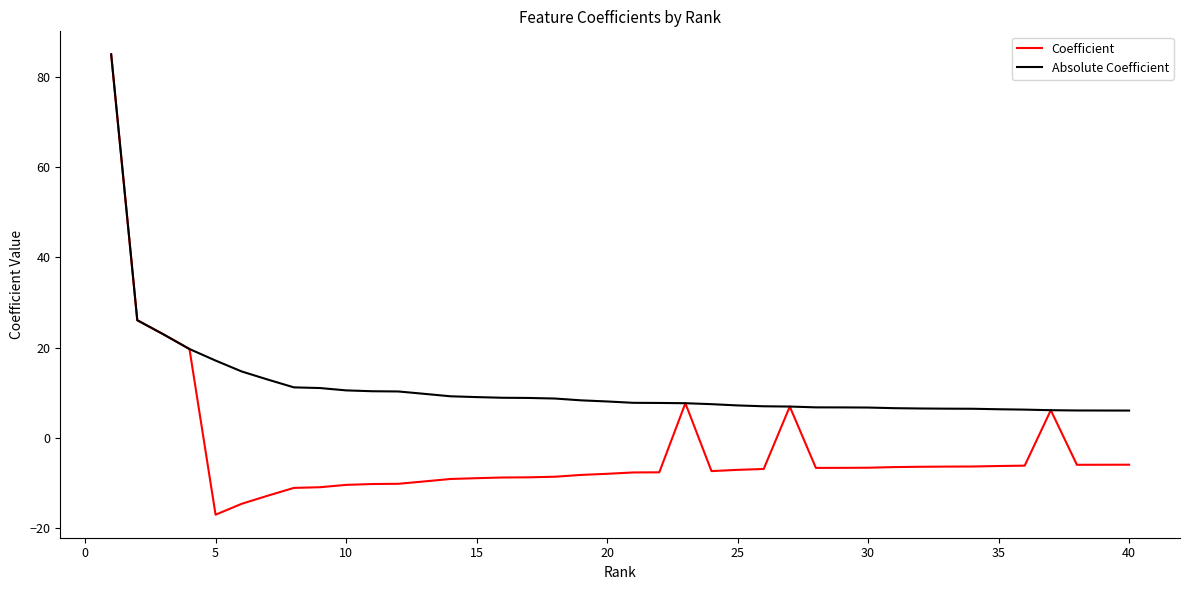

What is the minimum value for Coefficient?

-17.1